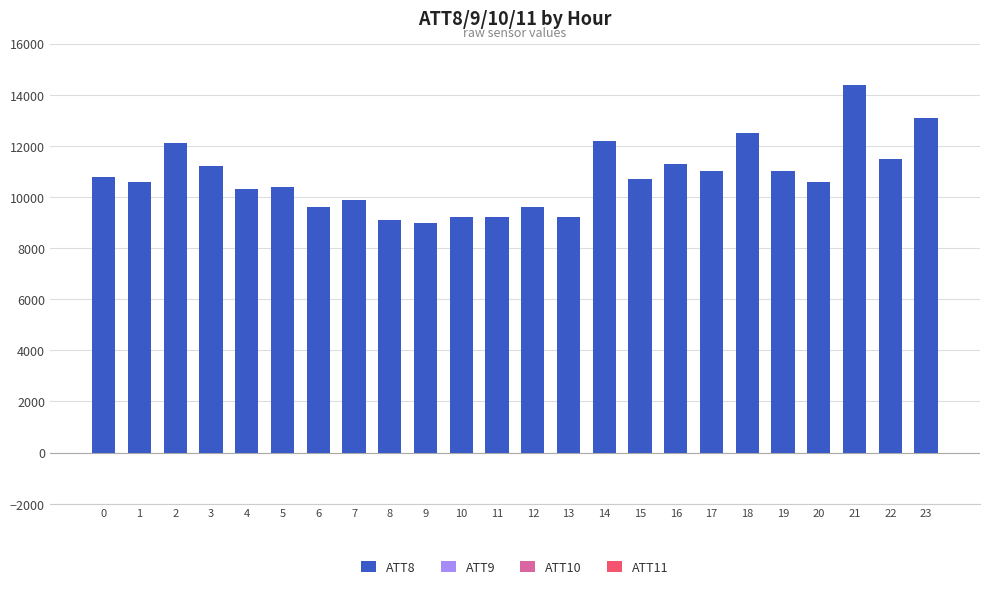

Between 13 and 19, which series saw the biggest shift?

ATT8